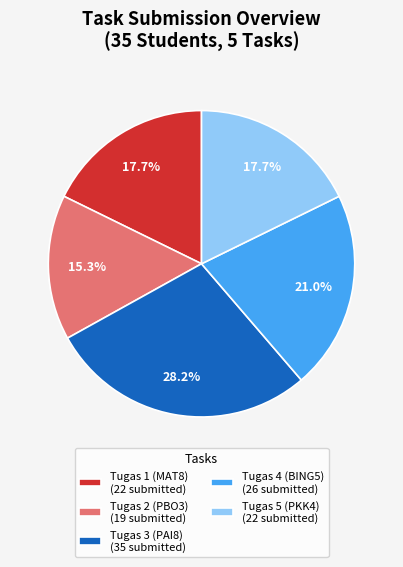

Does any single category account for the majority?

No